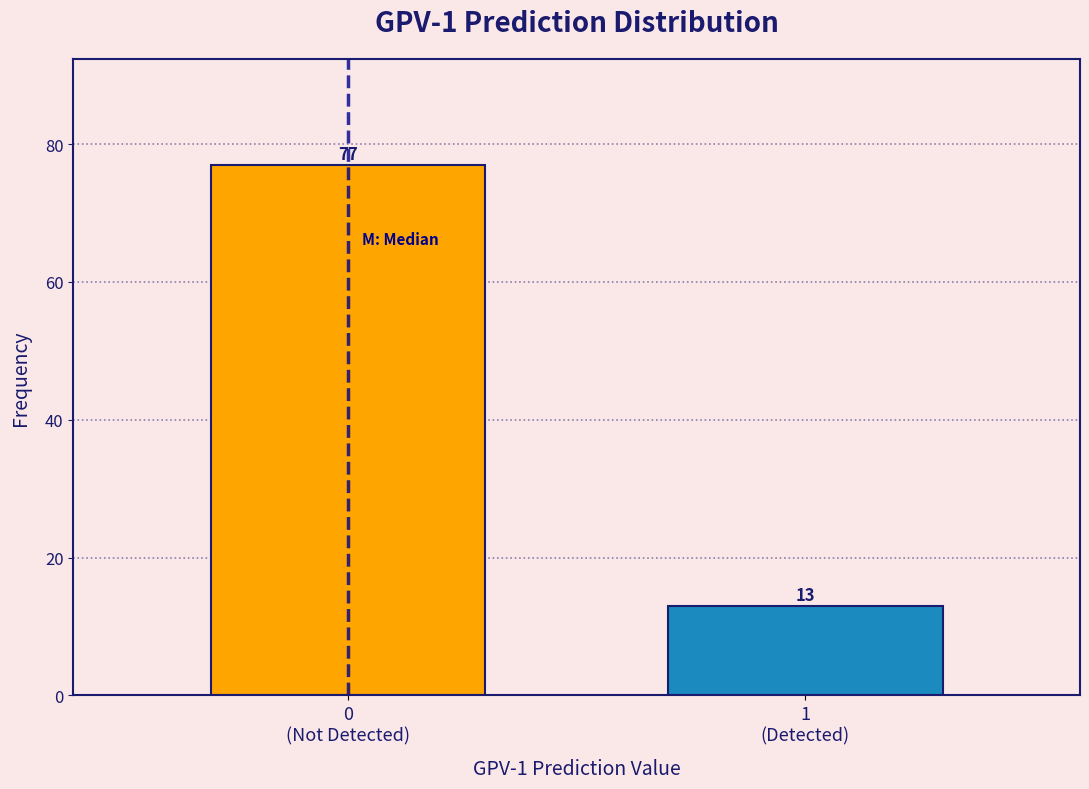

Reading right to left, extract all data points from this chart.

13	77